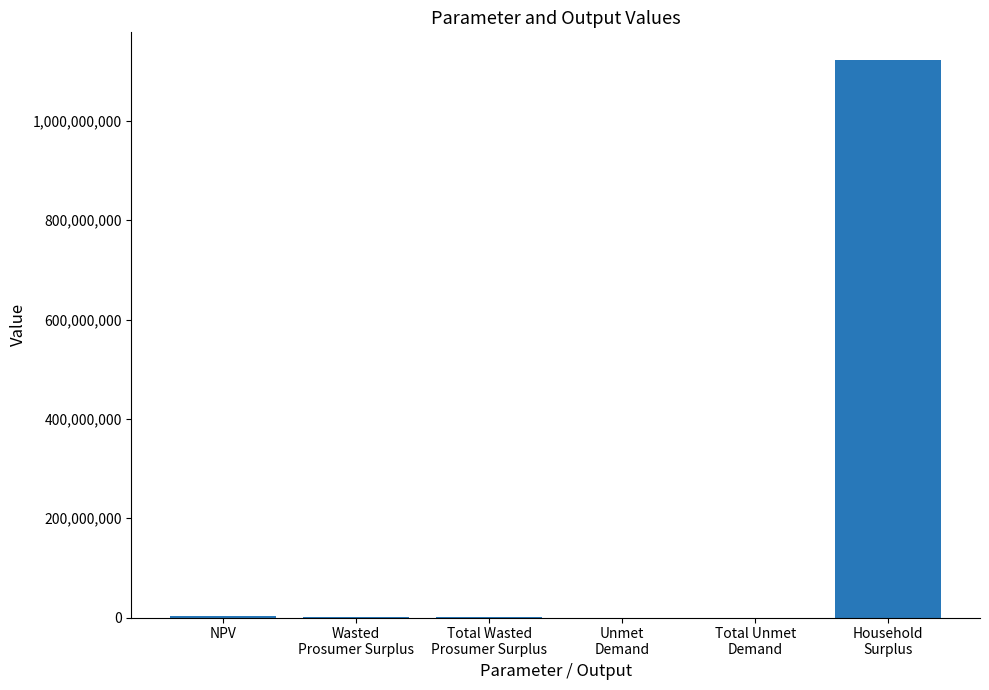

At which label does the data first exceed 247153?

NPV